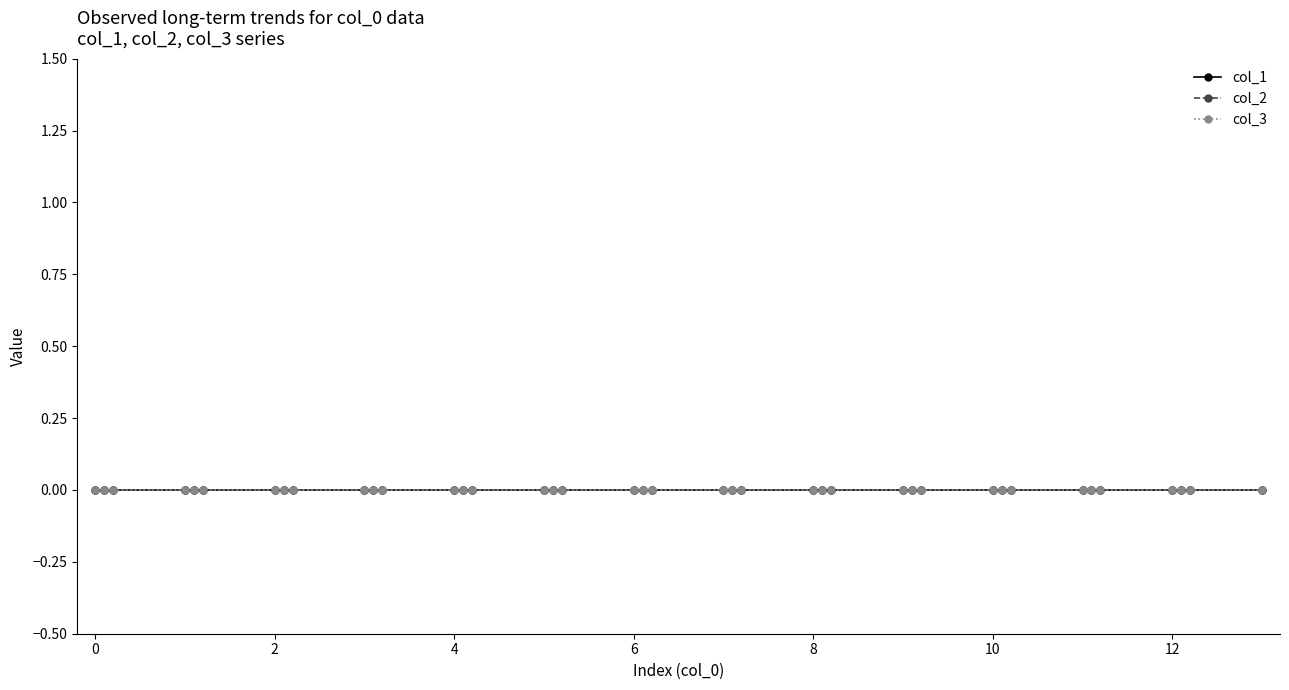

True or false: col_3 has more than 2 points higher than both neighbors.

False